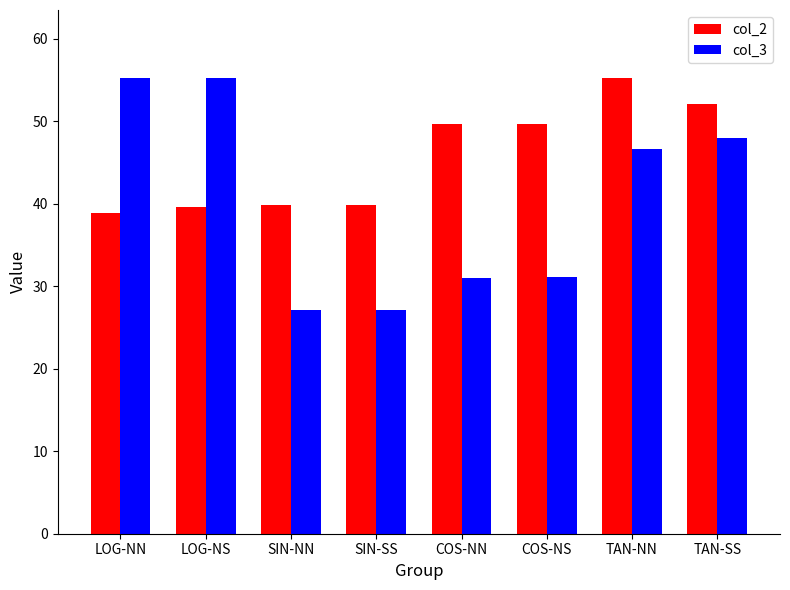

Between COS-NN and TAN-NN, which series saw the biggest shift?

col_3